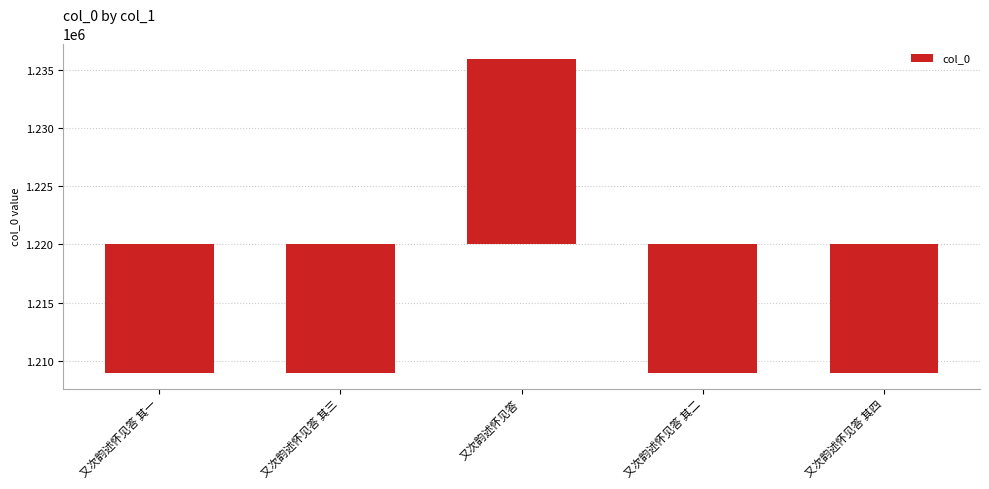

True or false: the data shows -7426 at 又次韵述怀见答 其四.

False